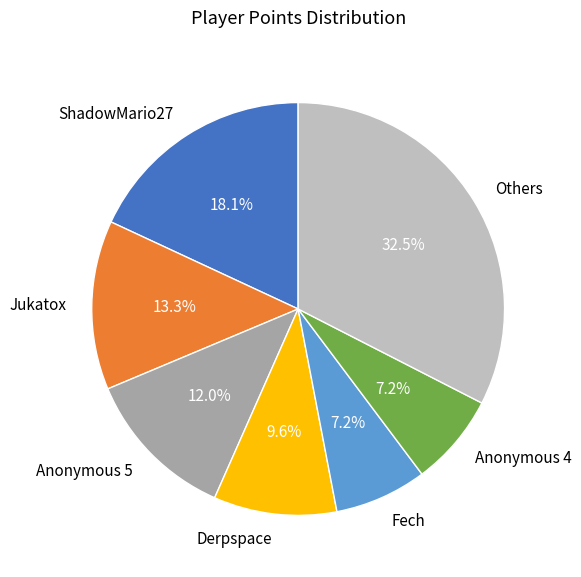

How many segments does this pie chart have?

7